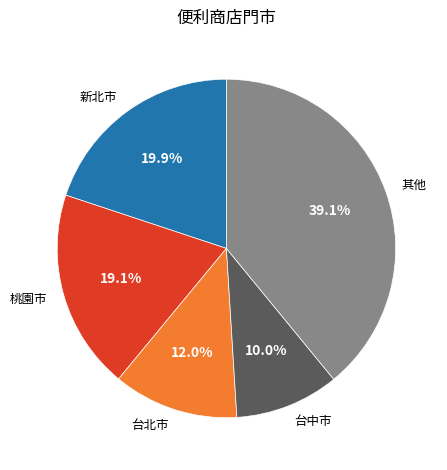

Count the number of slices in the pie.

5